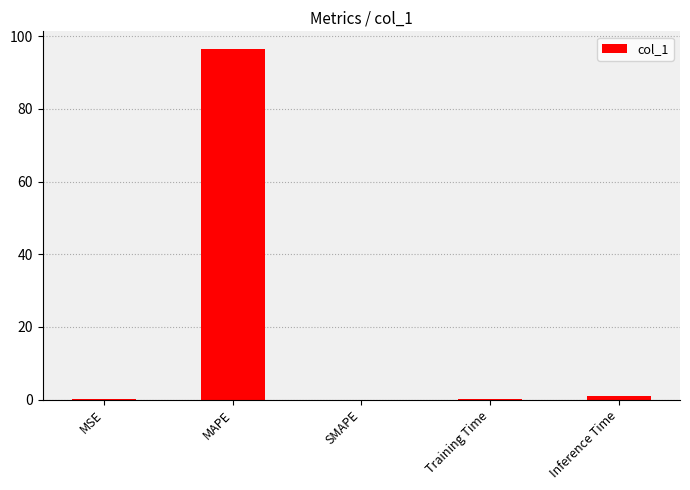

What is the difference between the values at MAPE and Training Time?

96.4